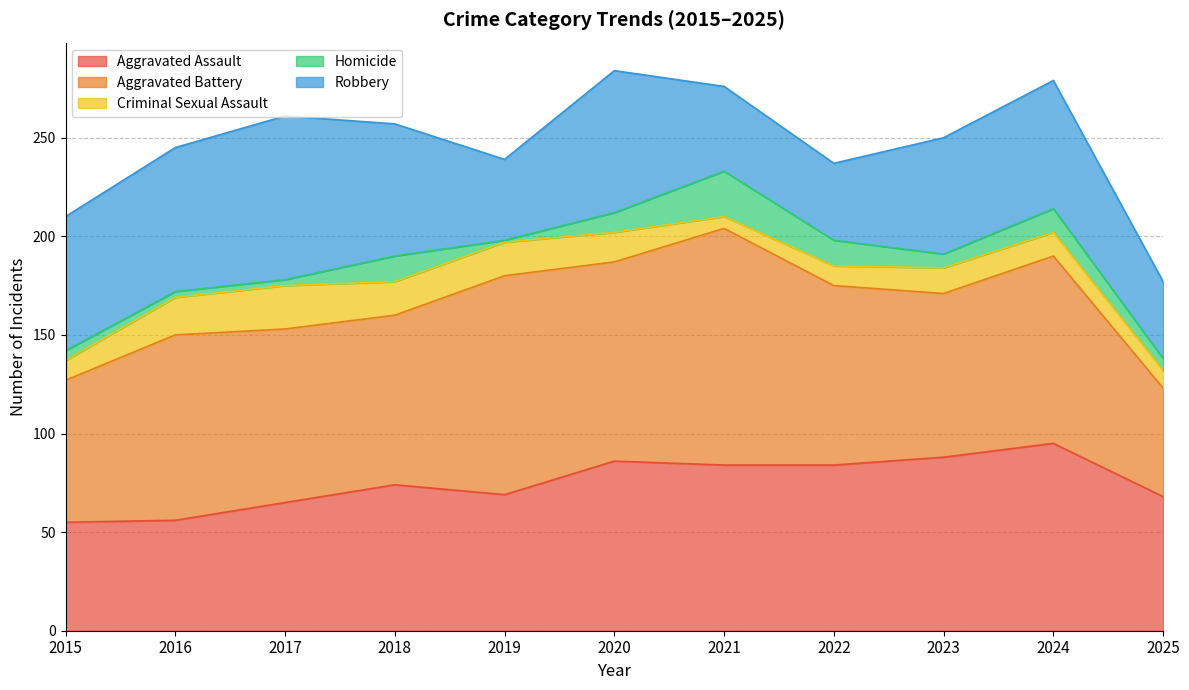

What is the value of the Criminal Sexual Assault point at the 4th from the left?

17